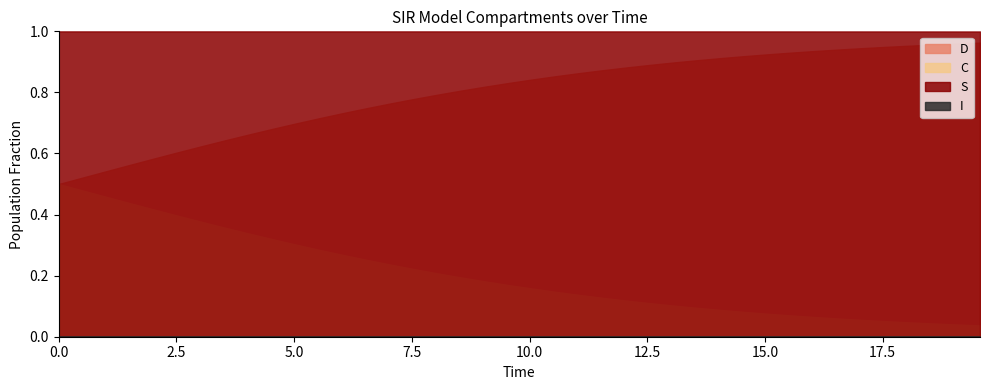

What are all the series names shown in the legend?

S, I, C, D